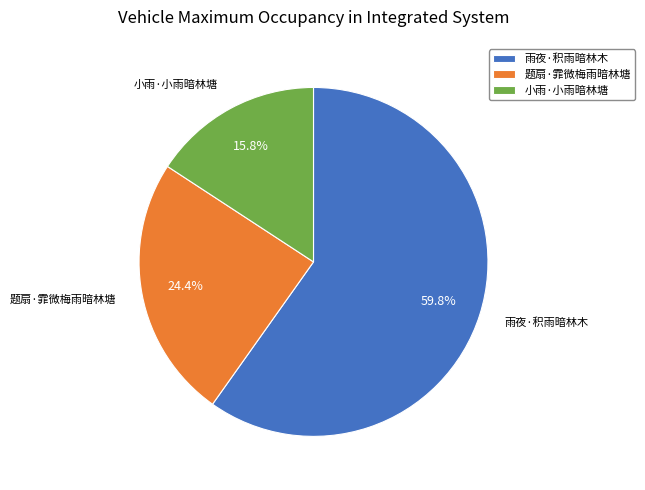

Approximately how many times larger is the value at 小雨·小雨暗林塘 compared to 题扇·霏微梅雨暗林塘?

0.6